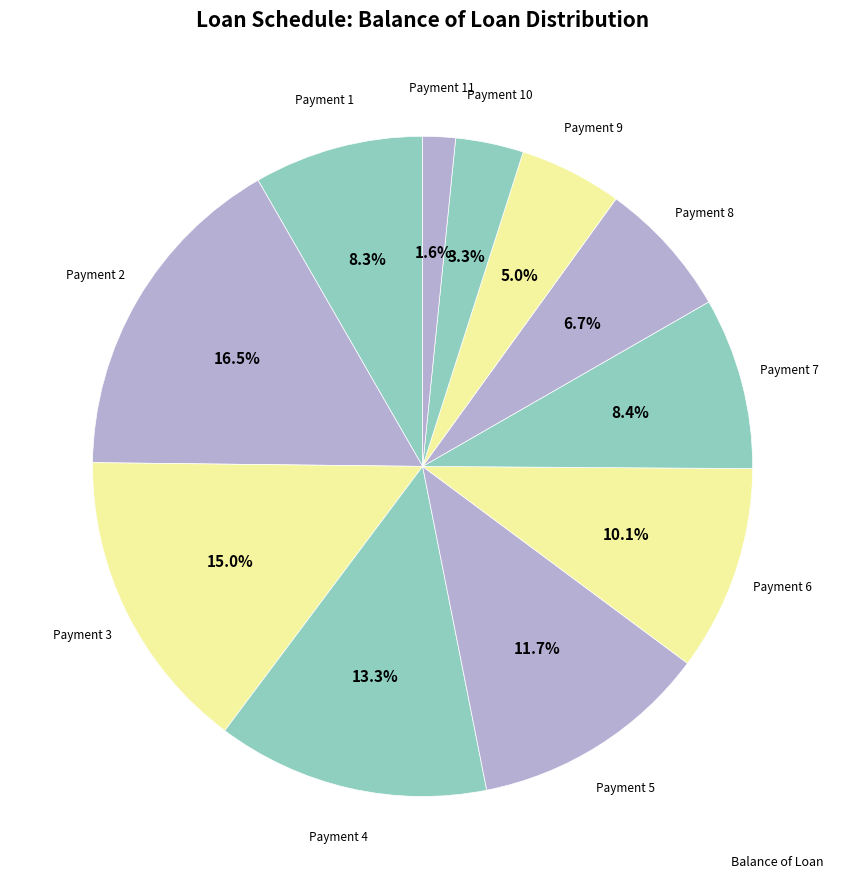

Does any single category account for the majority?

No